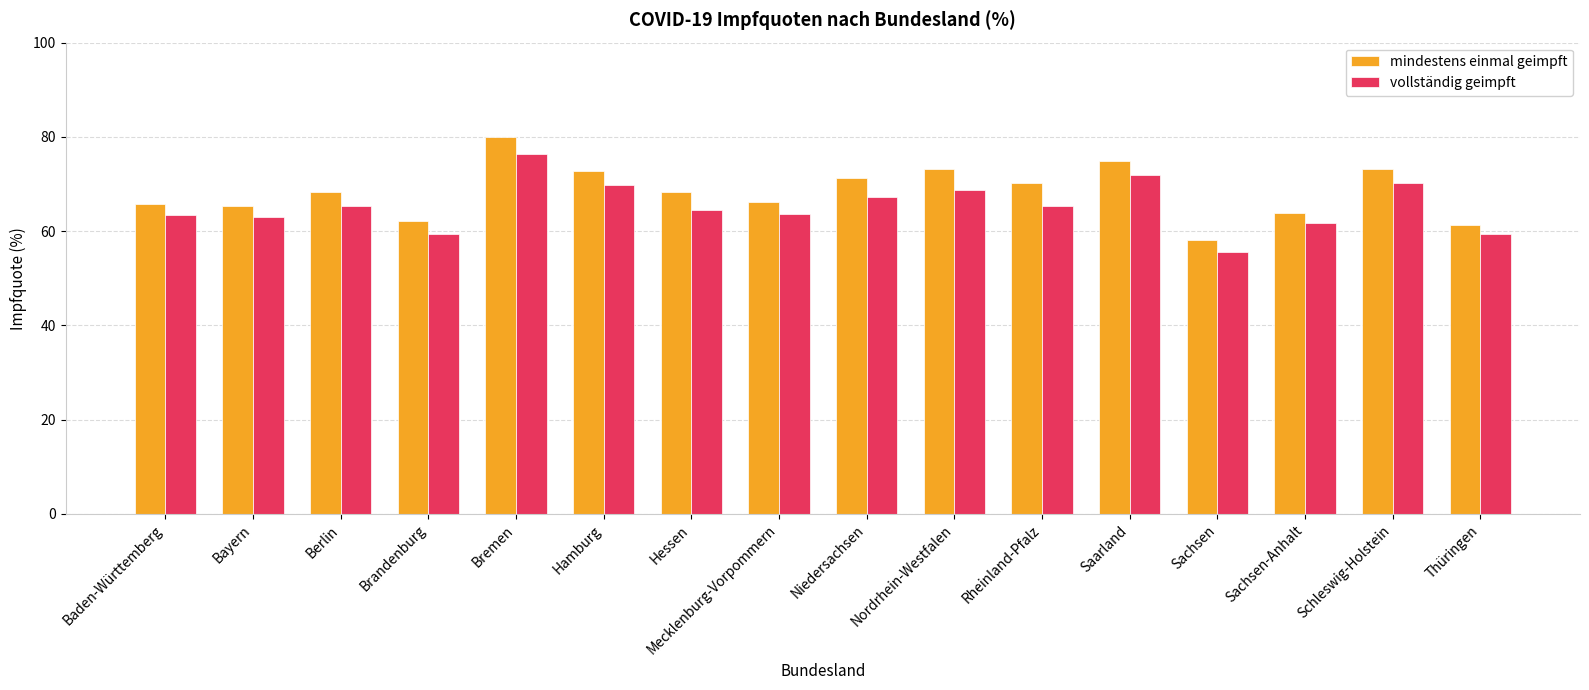

Rank the series at Sachsen from highest to lowest value.

mindestens einmal geimpft, vollständig geimpft